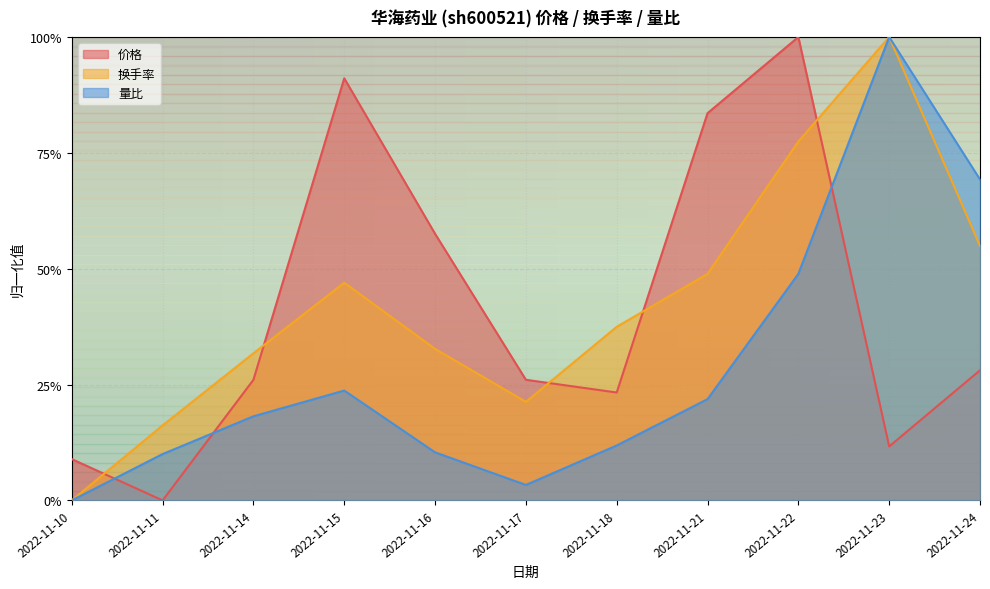

True or false: 换手率 and 量比 intersect in this chart.

False